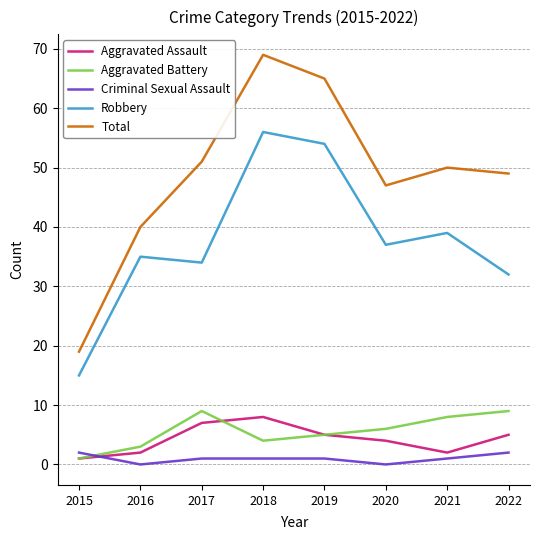

What is the minimum value for Aggravated Battery?

1